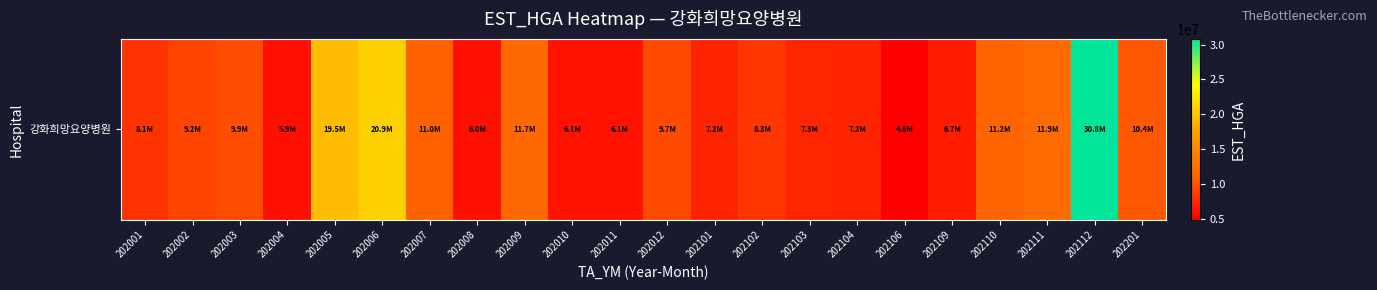

Reading left to right, transcribe all the data shown in this chart.

202001=8097042	202002=9221029	202003=9878351	202004=5934832	202005=19499918	202006=20906283	202007=11046287	202008=5981796	202009=11678414	202010=6142270	202011=6116823	202012=9667463	202101=7237111	202102=8331584	202103=7289652	202104=7212899	202106=4831829	202109=6738427	202110=11235587	202111=11936907	202112=30824779	202201=10436805